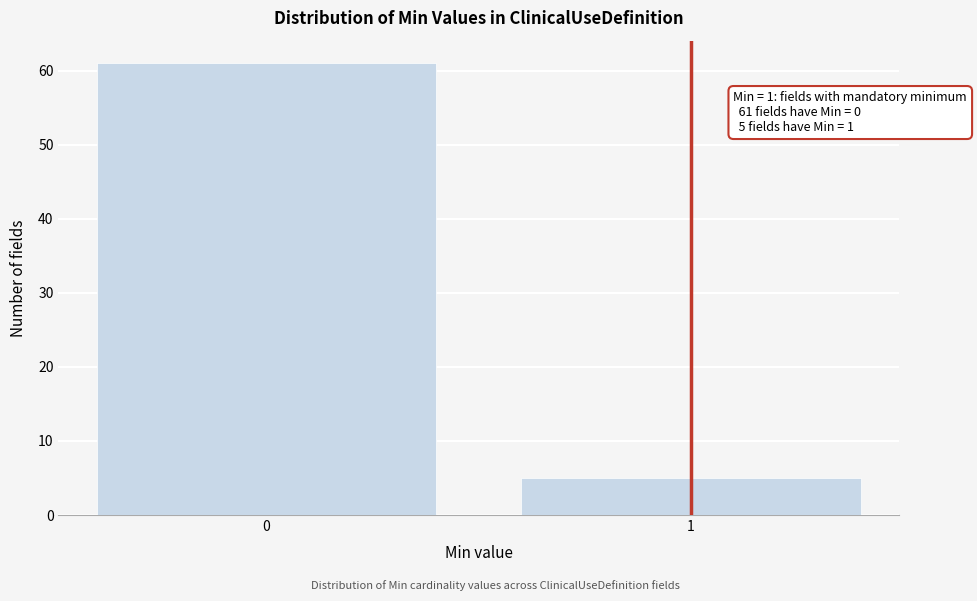

Reading left to right, extract all data points from this chart.

0=61	1=5